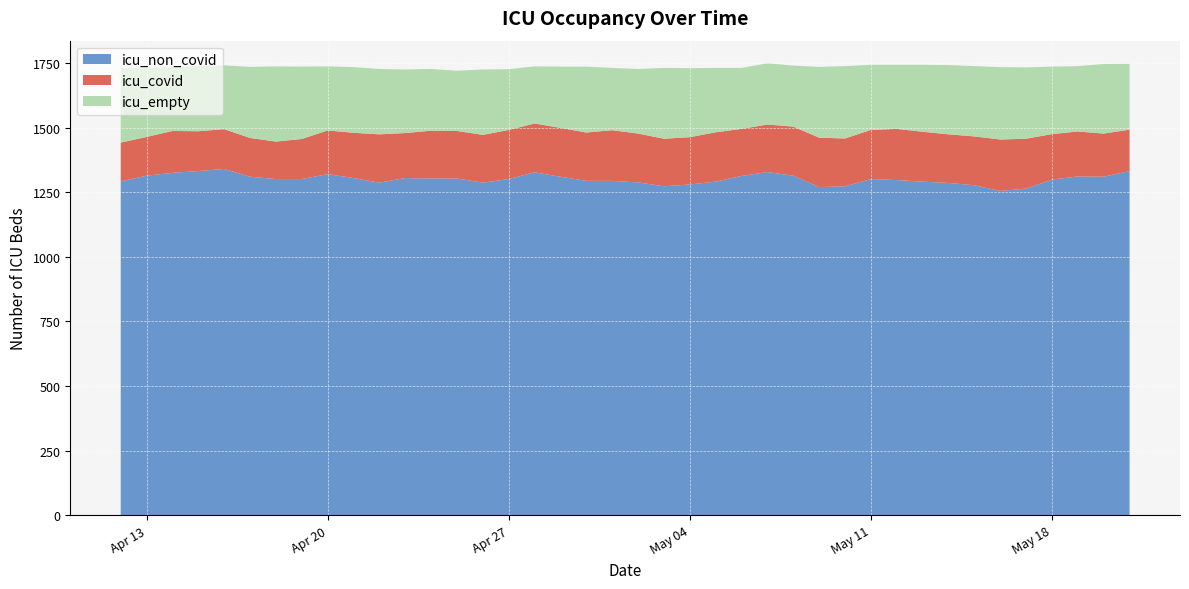

What is the highest value of the icu_non_covid series?

1340